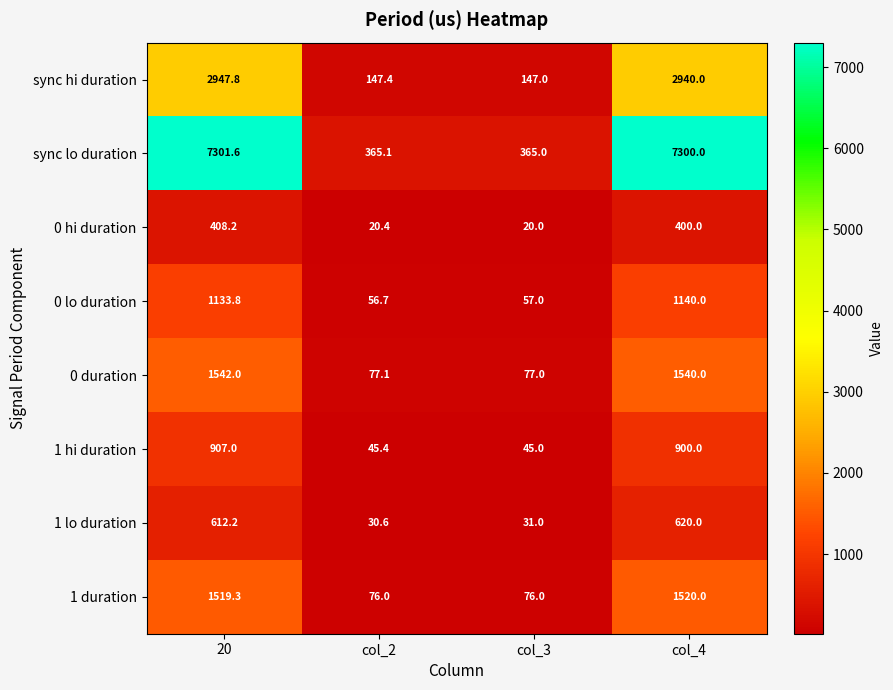

Which series has the largest total across all categories?

sync lo duration